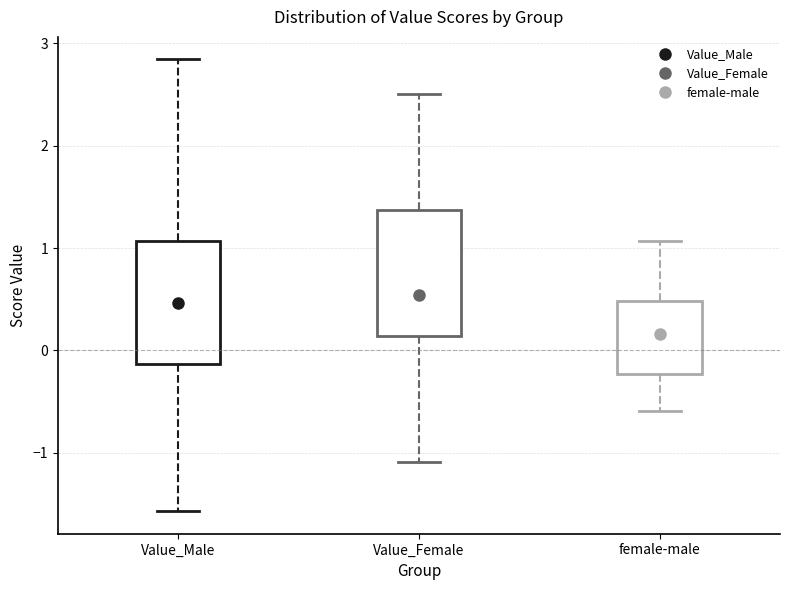

Which box's median line is the lowest?

female-male